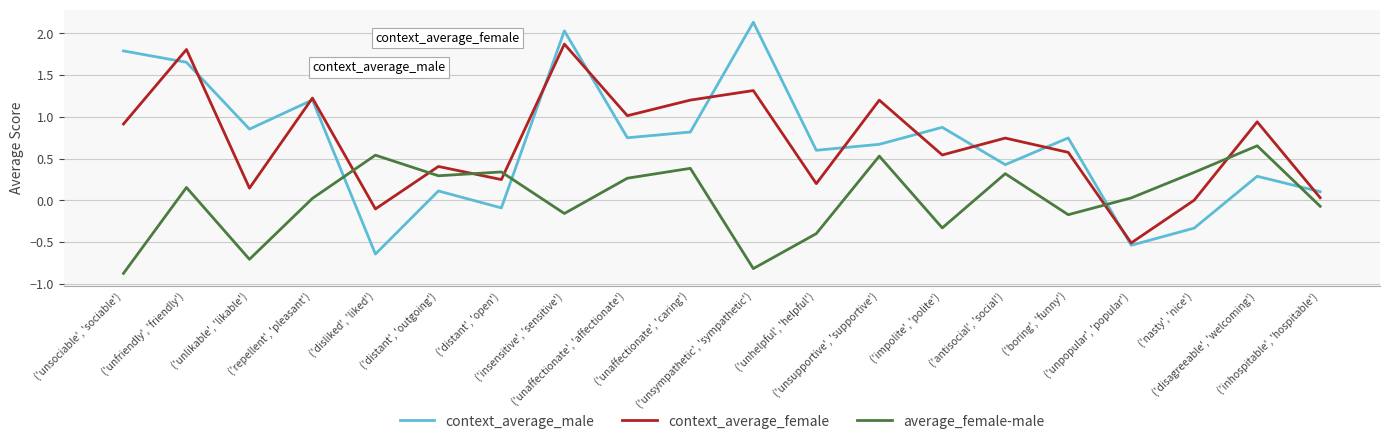

Count the number of categories in the chart.

20